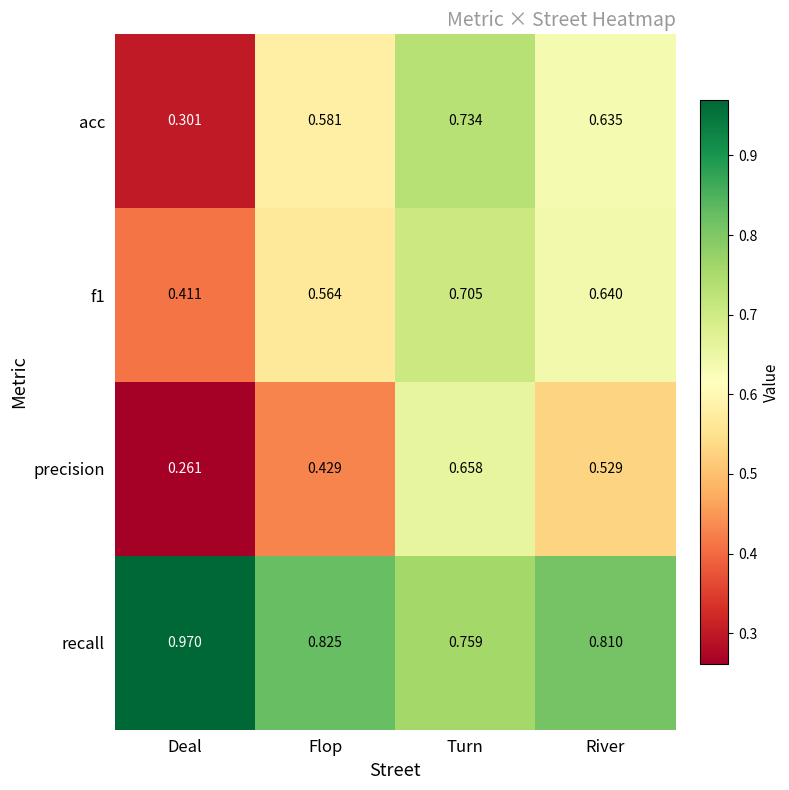

What is the total value across all series at Deal?

1.9